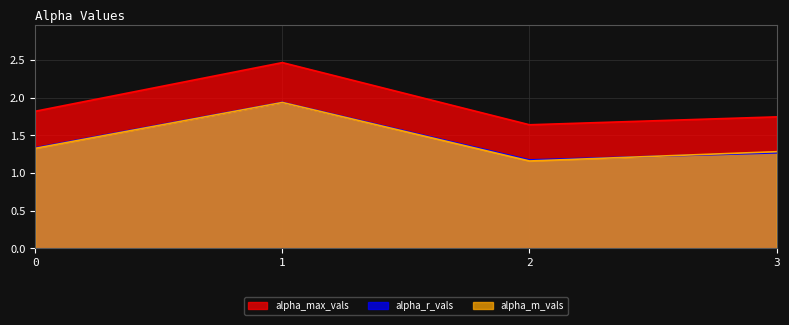

Reading left to right, transcribe all the data shown in this chart.

alpha_max_vals: 0=1.8	1=2.5	2=1.6	3=1.7
alpha_r_vals: 0=1.3	1=1.9	2=1.2	3=1.3
alpha_m_vals: 0=1.3	1=1.9	2=1.2	3=1.3